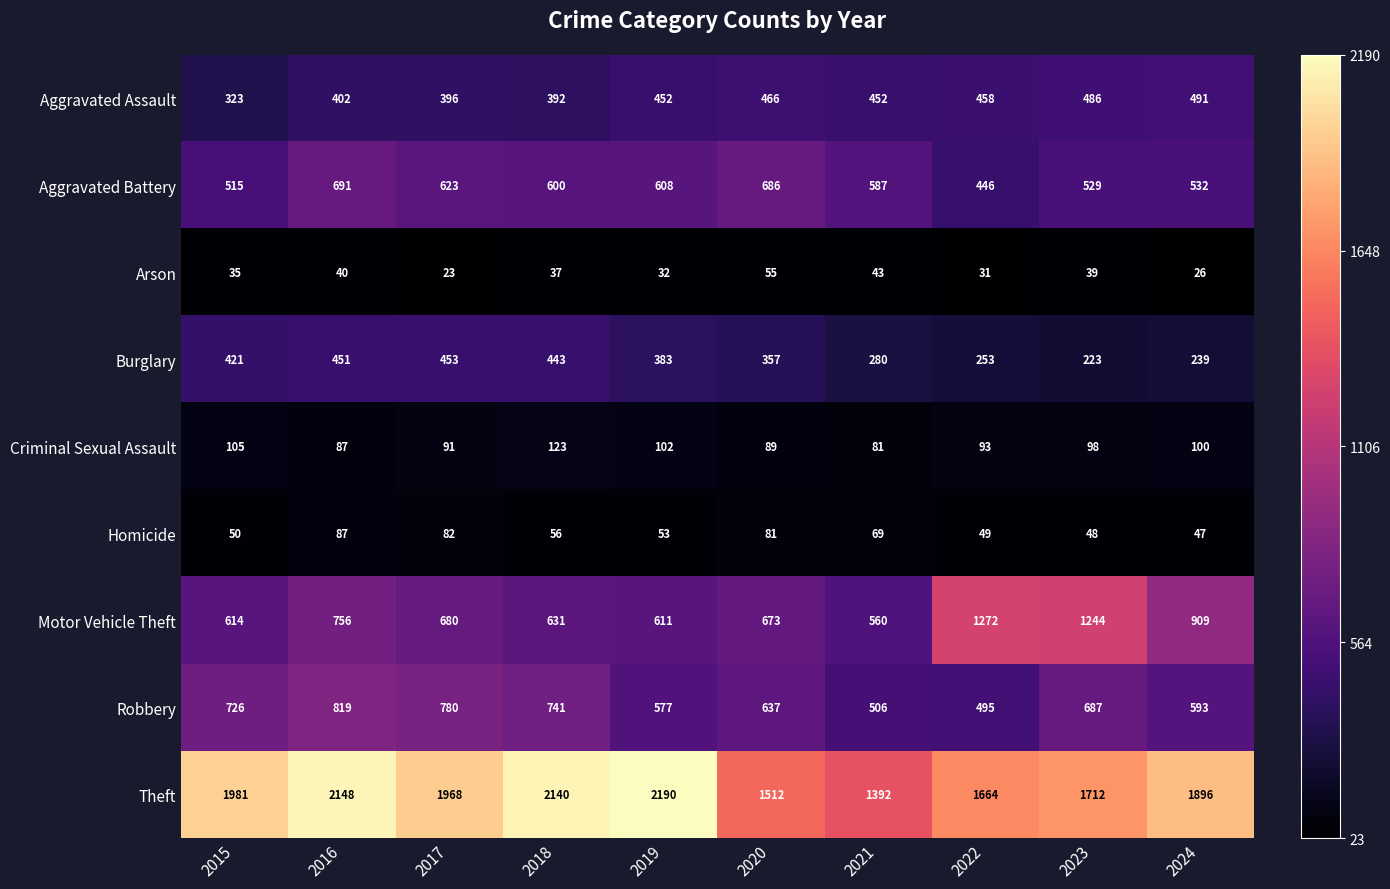

True or false: Criminal Sexual Assault has a value of 49 at 2015.

False